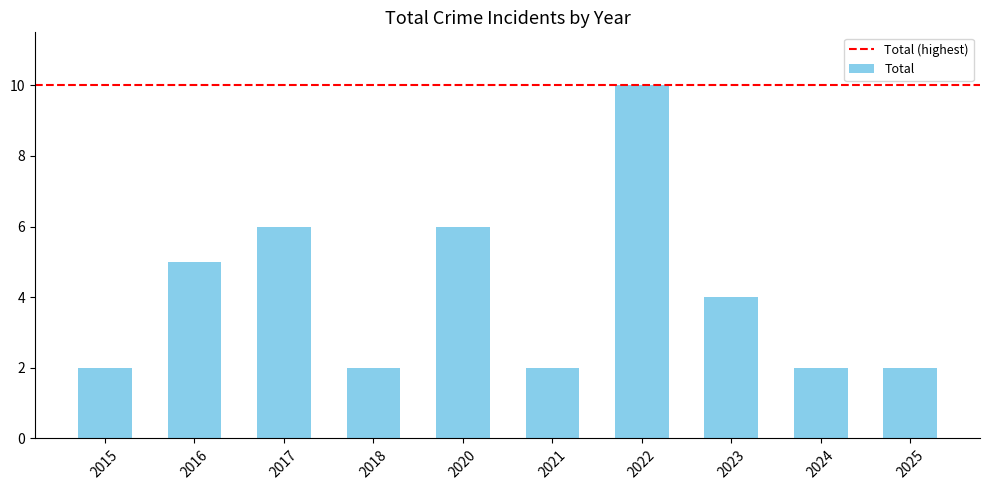

What is the difference between the values at 2018 and 2016?

3